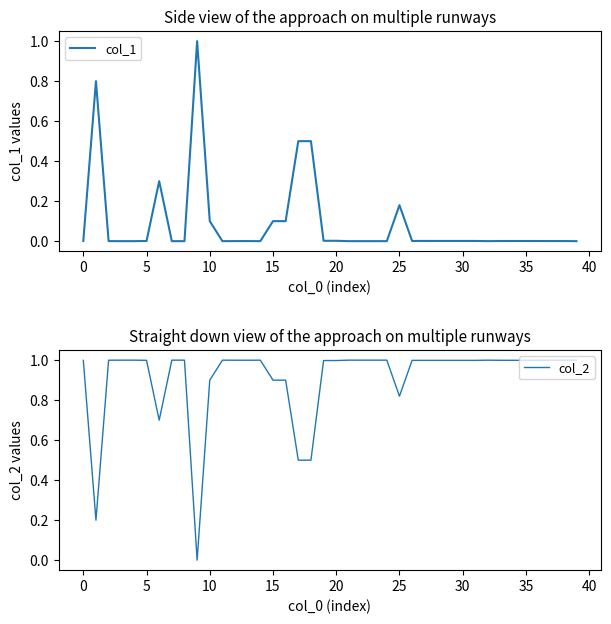

List the series in order of their overall mean, highest first.

col_2, col_1